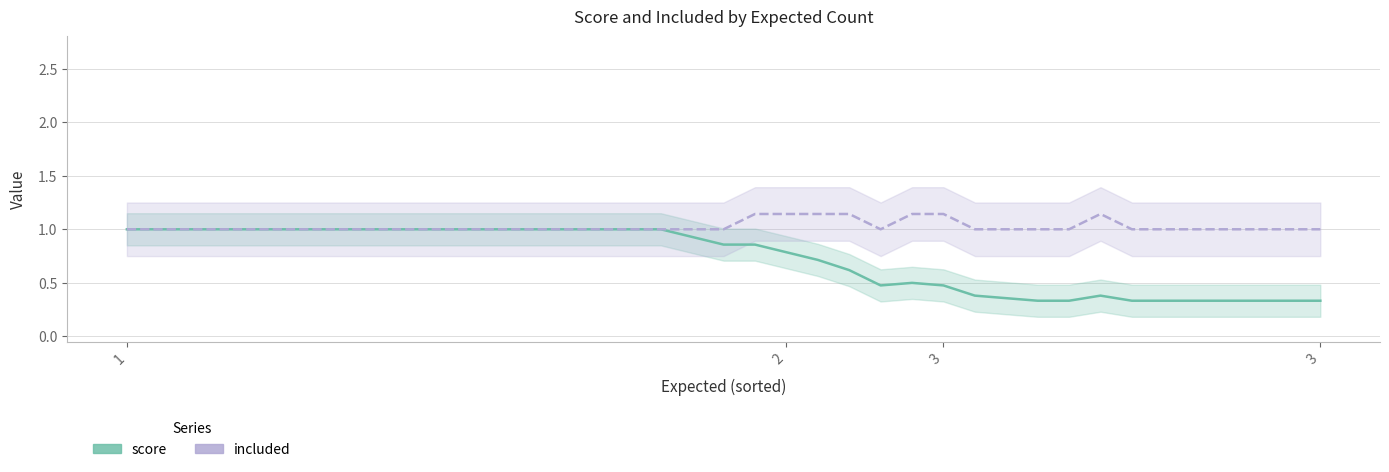

True or false: score and included cross at least once.

False